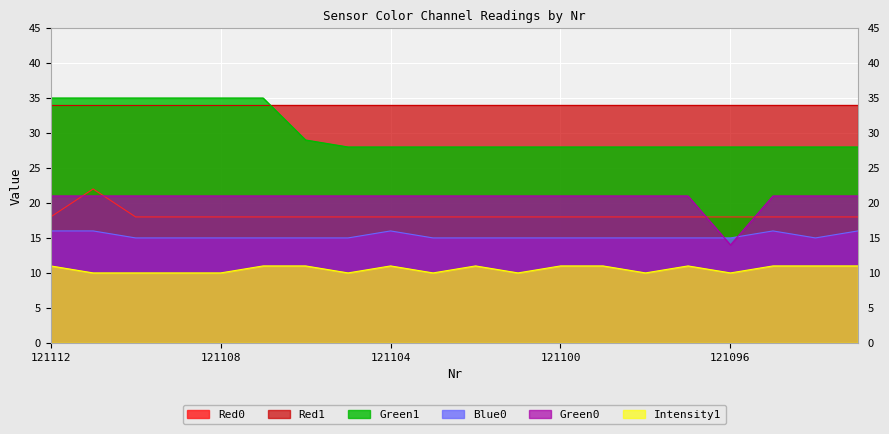

True or false: Green1 and Green0 intersect in this chart.

False